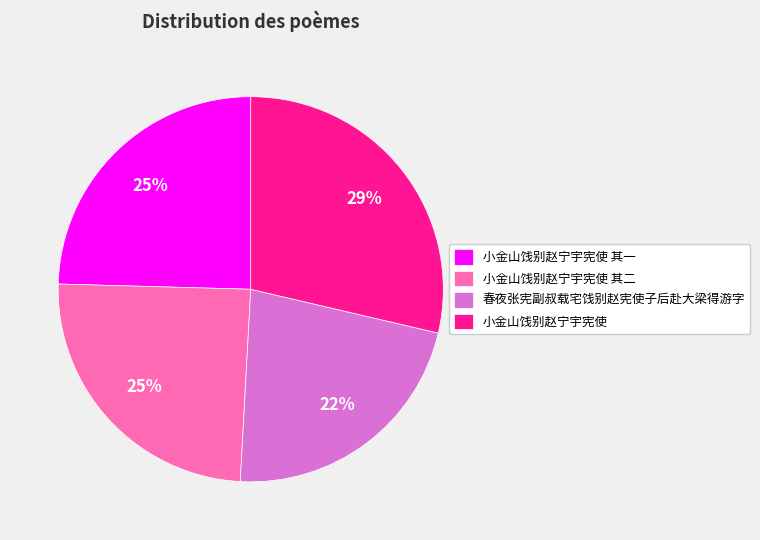

Which slice is the smallest?

春夜张宪副叔载宅饯别赵宪使子后赴大梁得游字